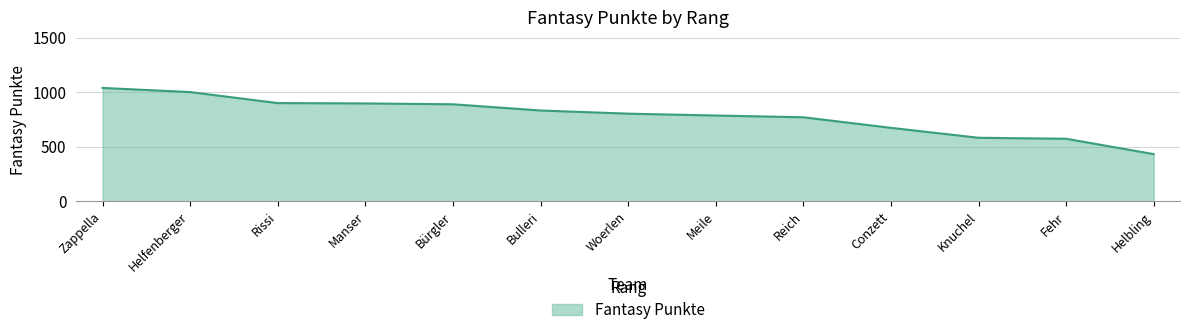

At which label does the data first exceed 804?

Zappella